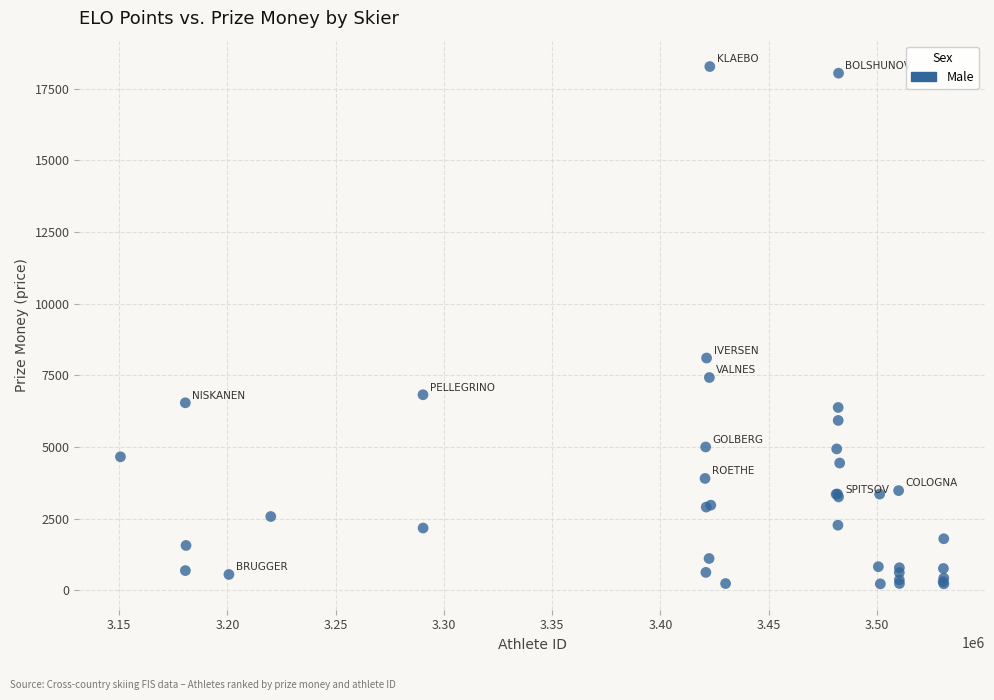

What Y value in the scatter plot is closest to 9246?

8101